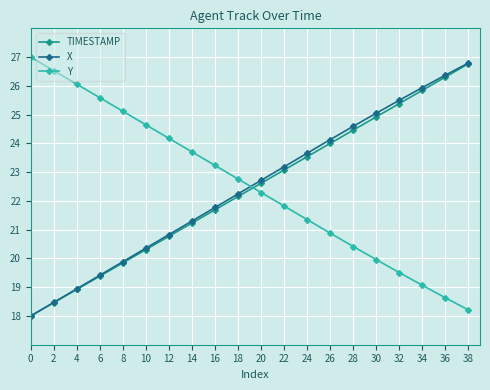

The value of X at 36 is 17.8. True or false?

False